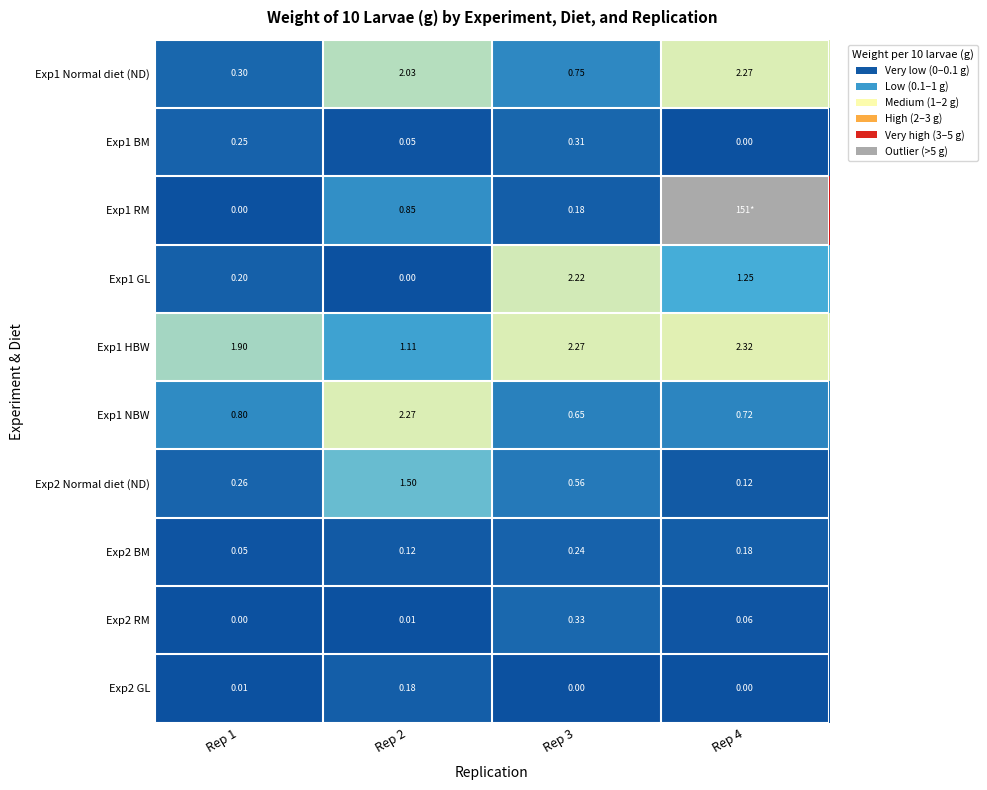

Is the value of Exp1 GL at Rep 4 greater than the value of Exp1 NBW at Rep 1?

Yes